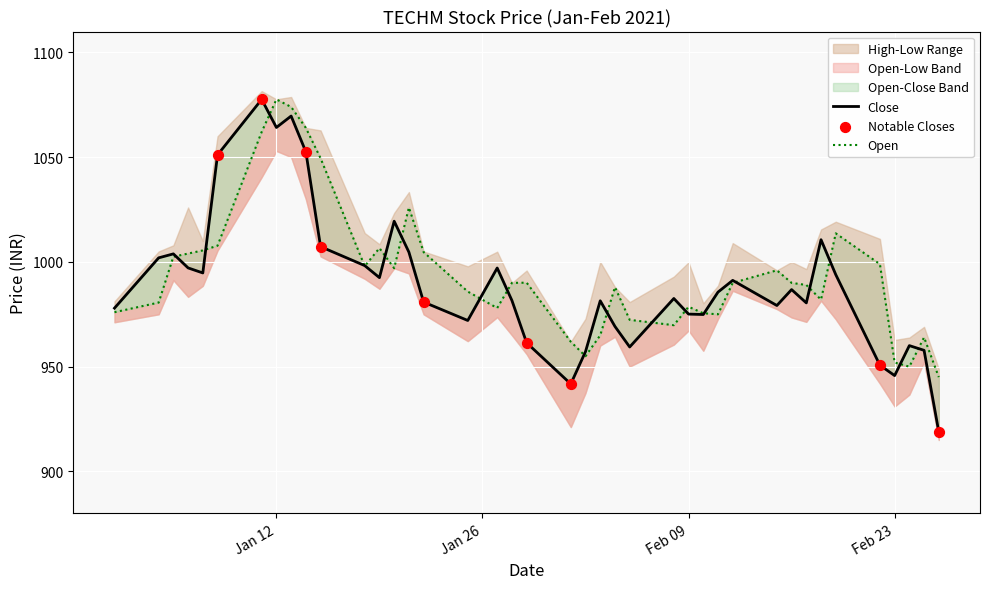

Is the value of Close at 2021-02-25 greater than the value of Open at 2021-01-05?

No